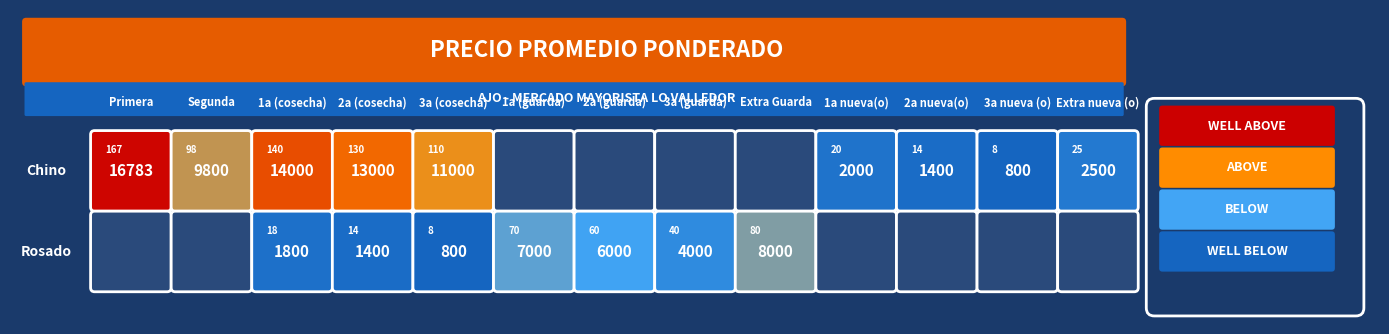

At which category is the sum across all series the highest?

Primera